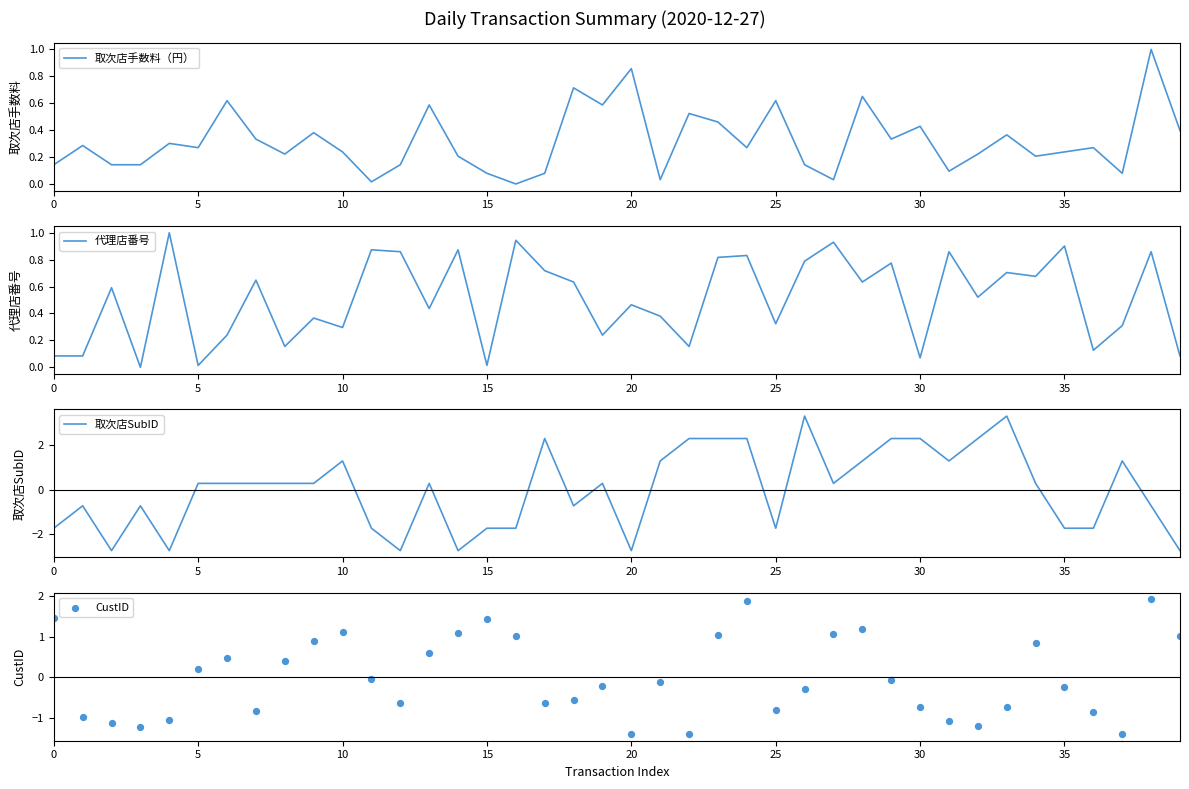

Which series reaches the maximum Y coordinate?

取次店SubID